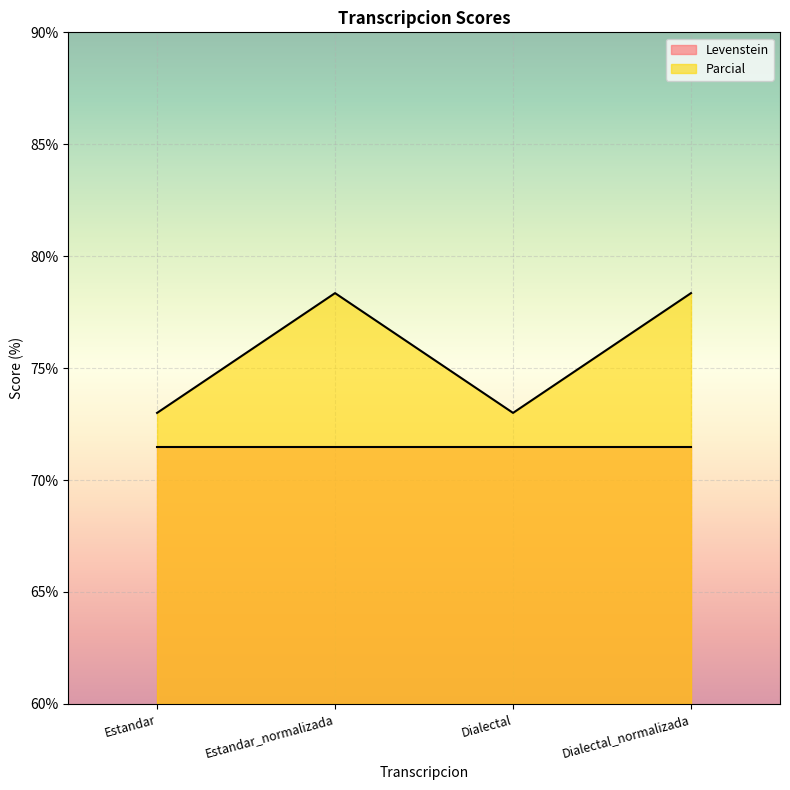

True or false: the data has more than 2 interior local peaks.

False